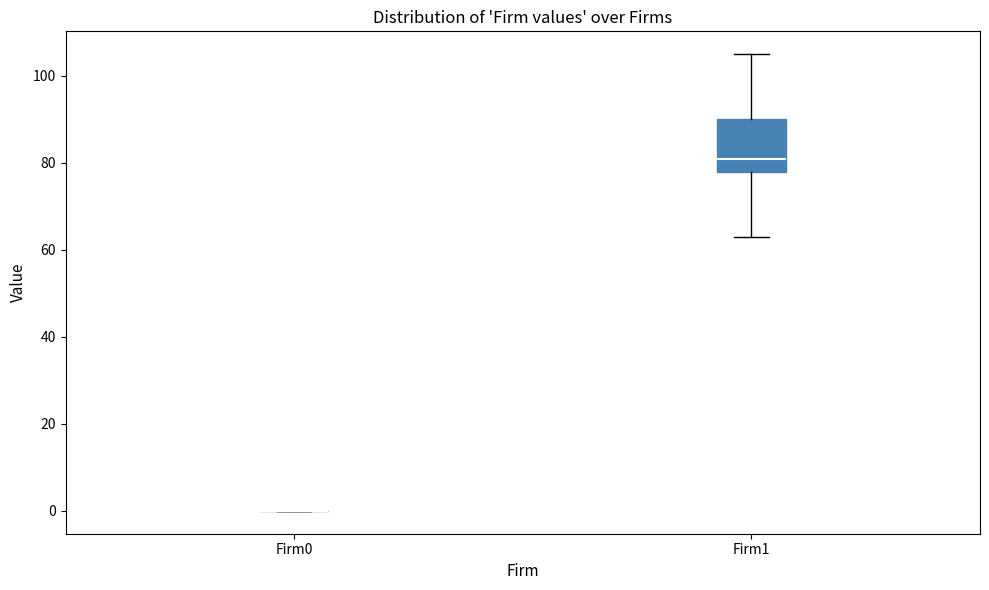

Where does the lower whisker of the box for Firm1 end on the y-axis? The values are not printed on the chart, so give them approximately, as read against the axis.

64